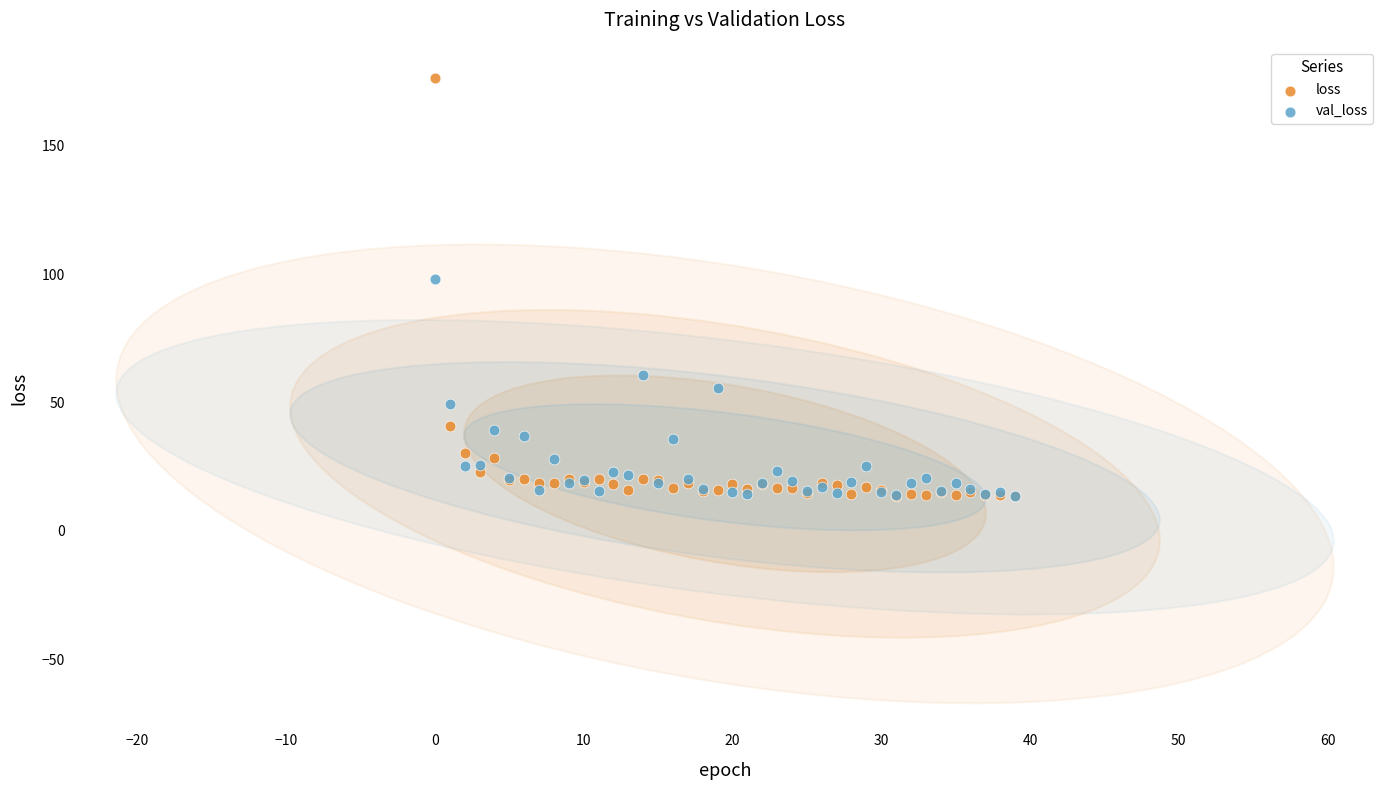

What are all the series names shown in the legend?

loss, val_loss